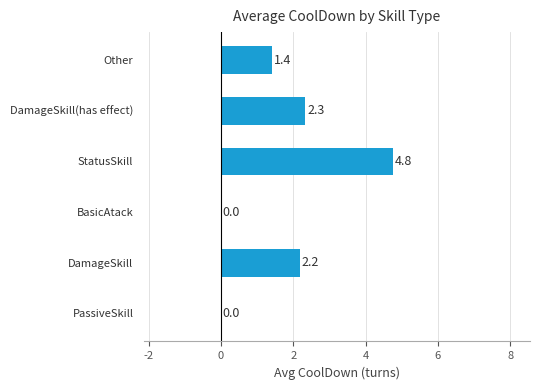

What is the change in value from PassiveSkill to DamageSkill?

+2.2